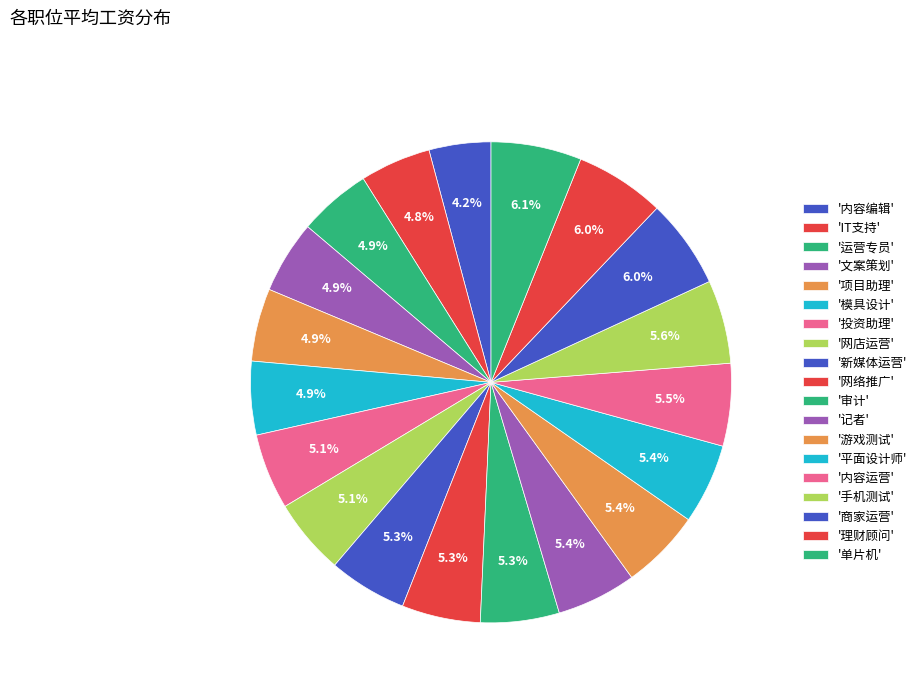

How many slices are in this pie chart?

19